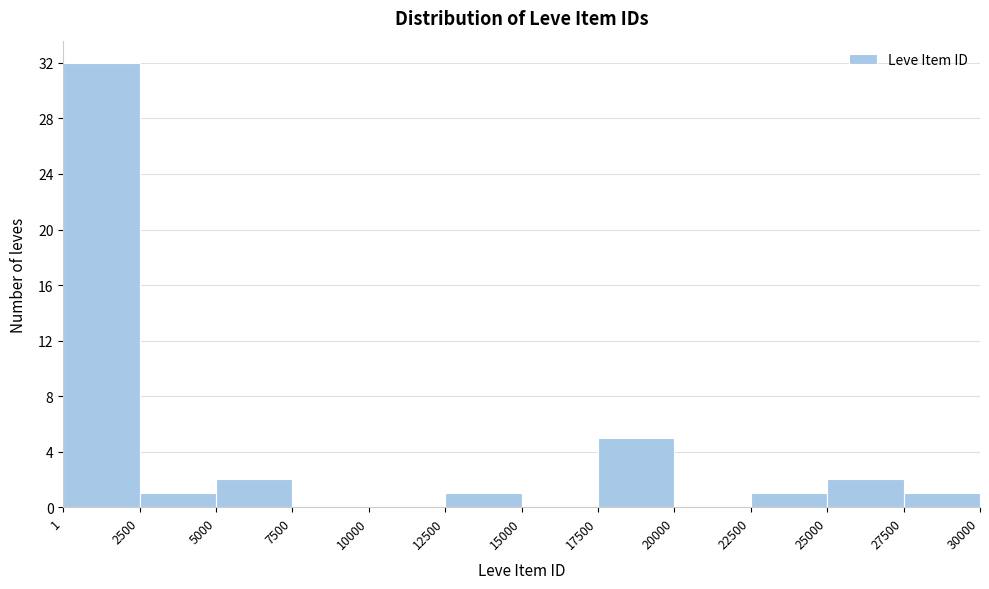

Reading left to right, transcribe this chart: for each bar, give the range it covers on the x-axis and its height. The values are not printed on the chart, so give them approximately, as read against the axis.

1 to 2500: 32
2500 to 5000: 1
5000 to 7500: 2
7500 to 10000: 0
10000 to 12500: 0
12500 to 15000: 1
15000 to 17500: 0
17500 to 20000: 5
20000 to 22500: 0
22500 to 25000: 1
25000 to 27500: 2
27500 to 30000: 1